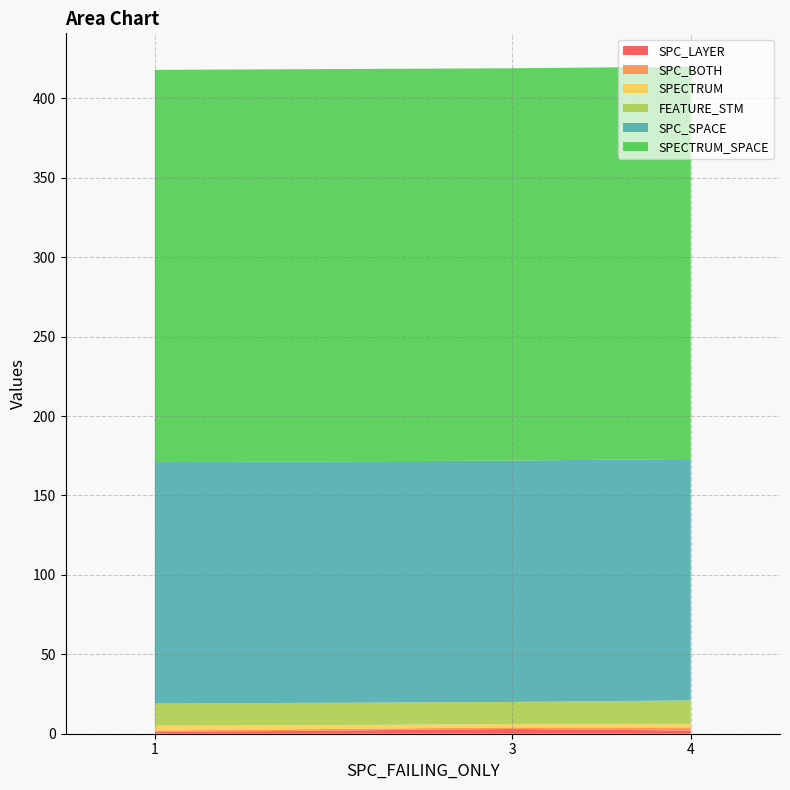

Reading left to right, transcribe all the data shown in this chart.

SPC_LAYER: 1=3	2=1	3=2
SPC_BOTH: 1=1	2=1	3=2
SPECTRUM: 1=2	2=3	3=2
FEATURE_STM: 1=14	2=14	3=15
SPC_SPACE: 1=152	2=152	3=152
SPECTRUM_SPACE: 1=247	2=247	3=247